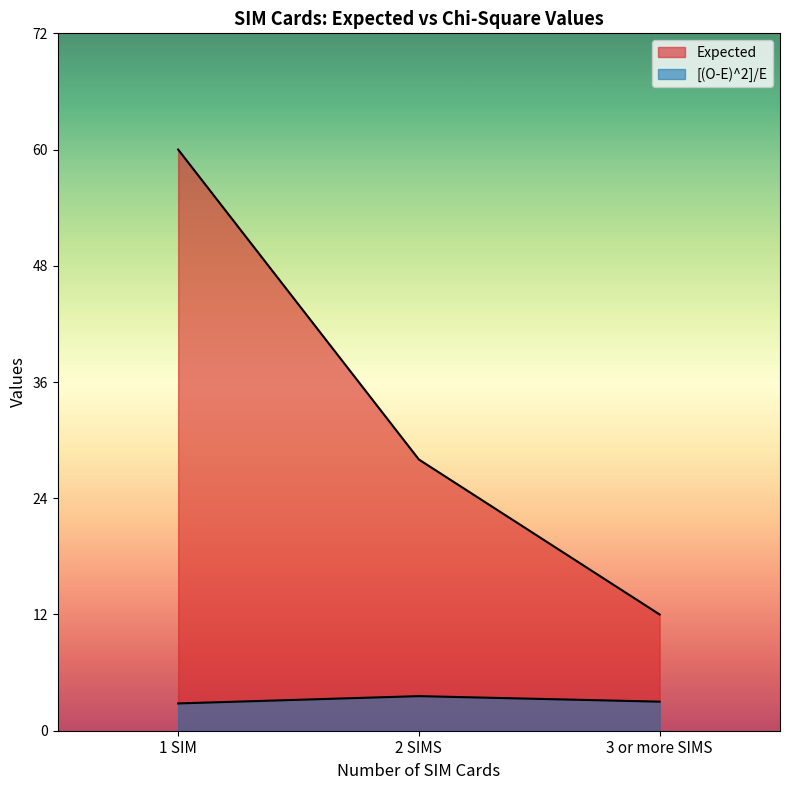

What is the difference between the [(O-E)^2]/E values at 3 or more SIMS and 1 SIM?

0.2